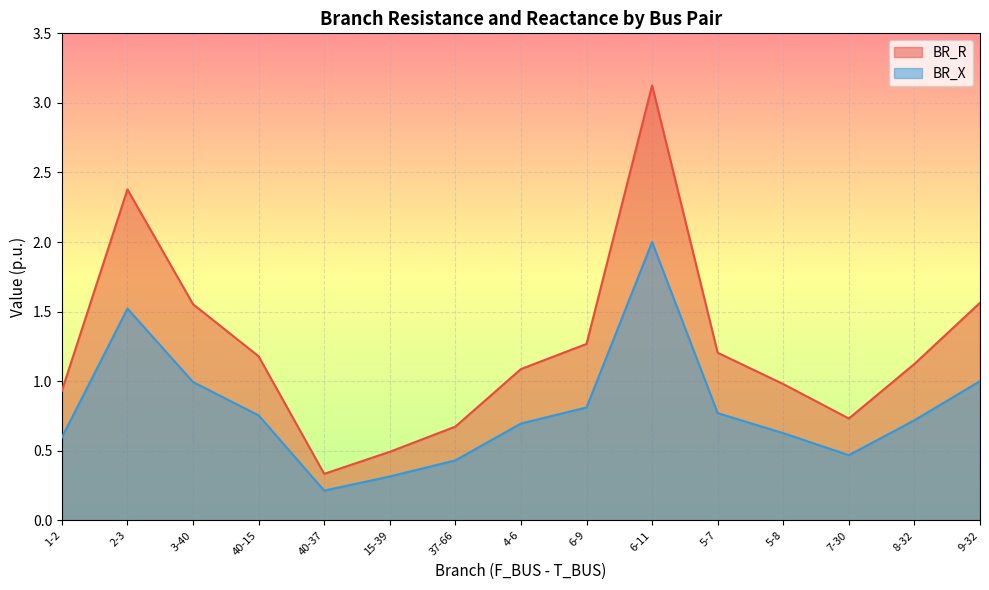

How many data points in BR_R are above 1?

9